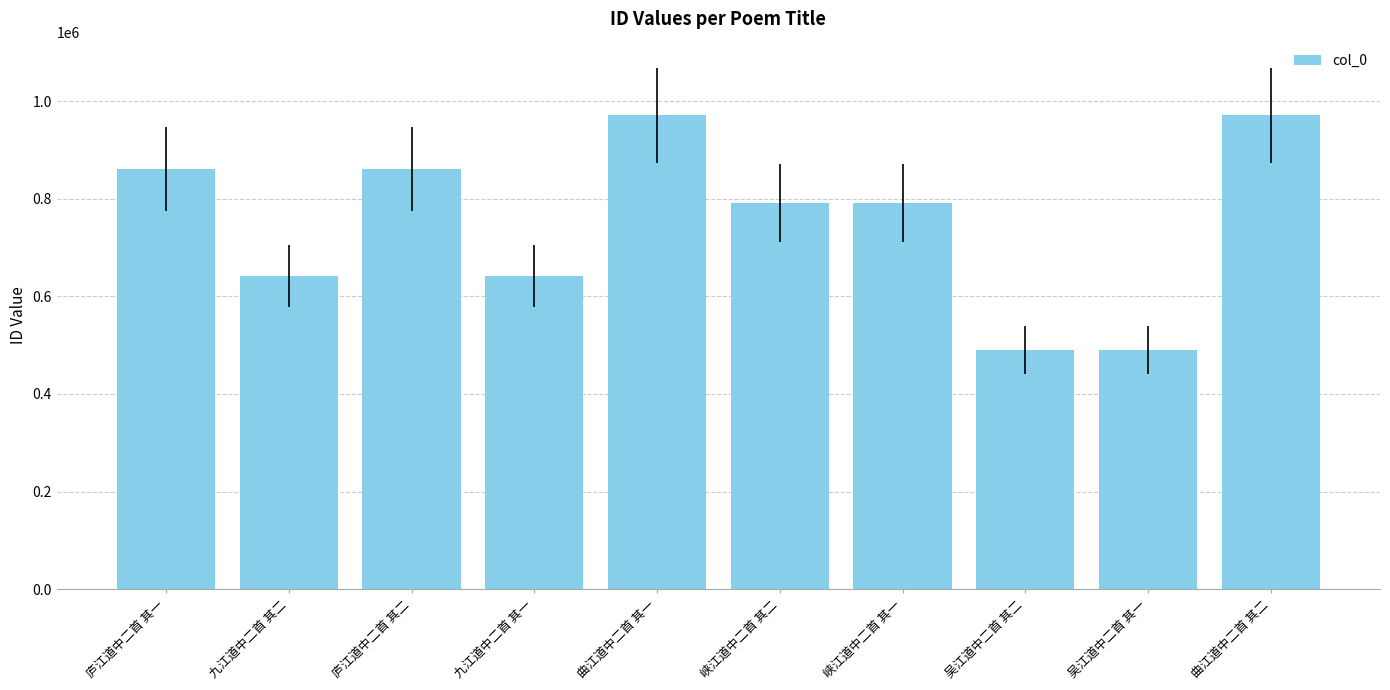

What is the sum of the values at 九江道中二首 其二 and 曲江道中二首 其二?

1612933